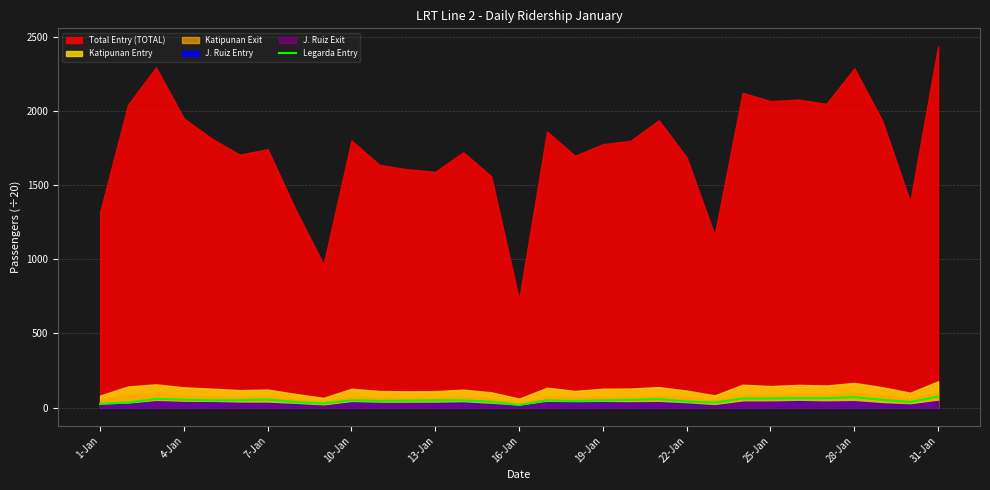

What is the average value?

48.2